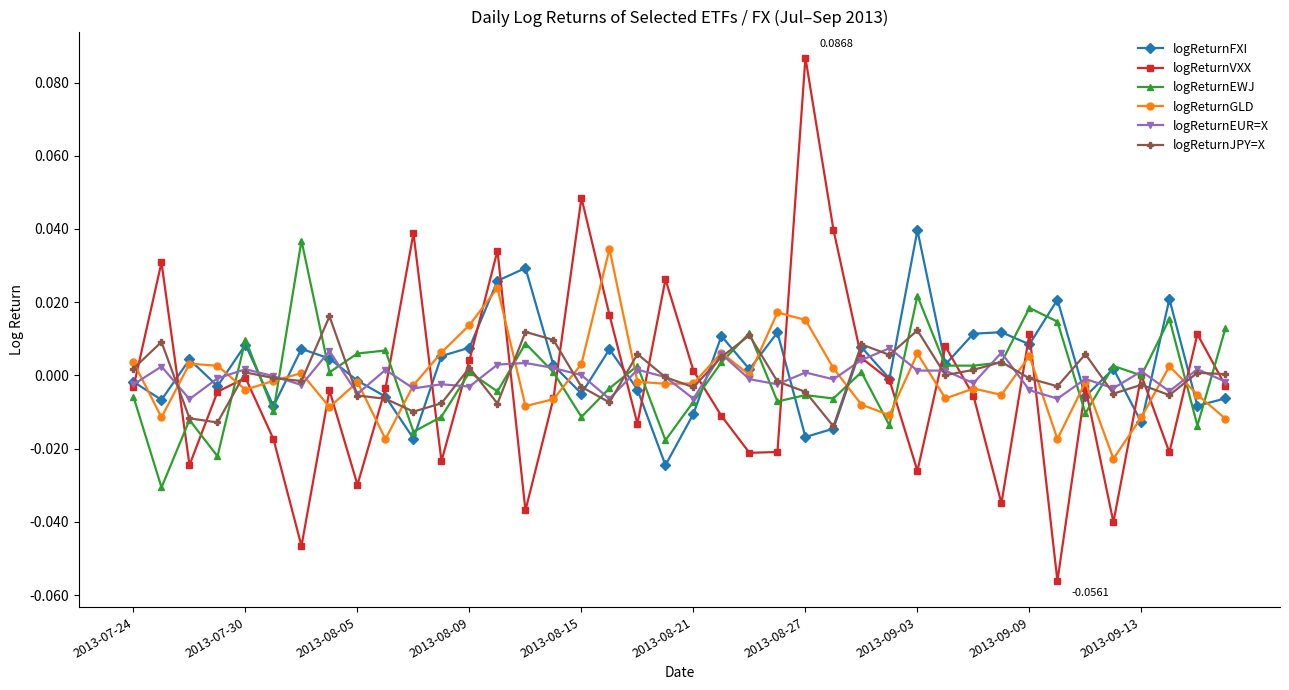

True or false: logReturnJPY=X has more than 1 points higher than both neighbors.

True